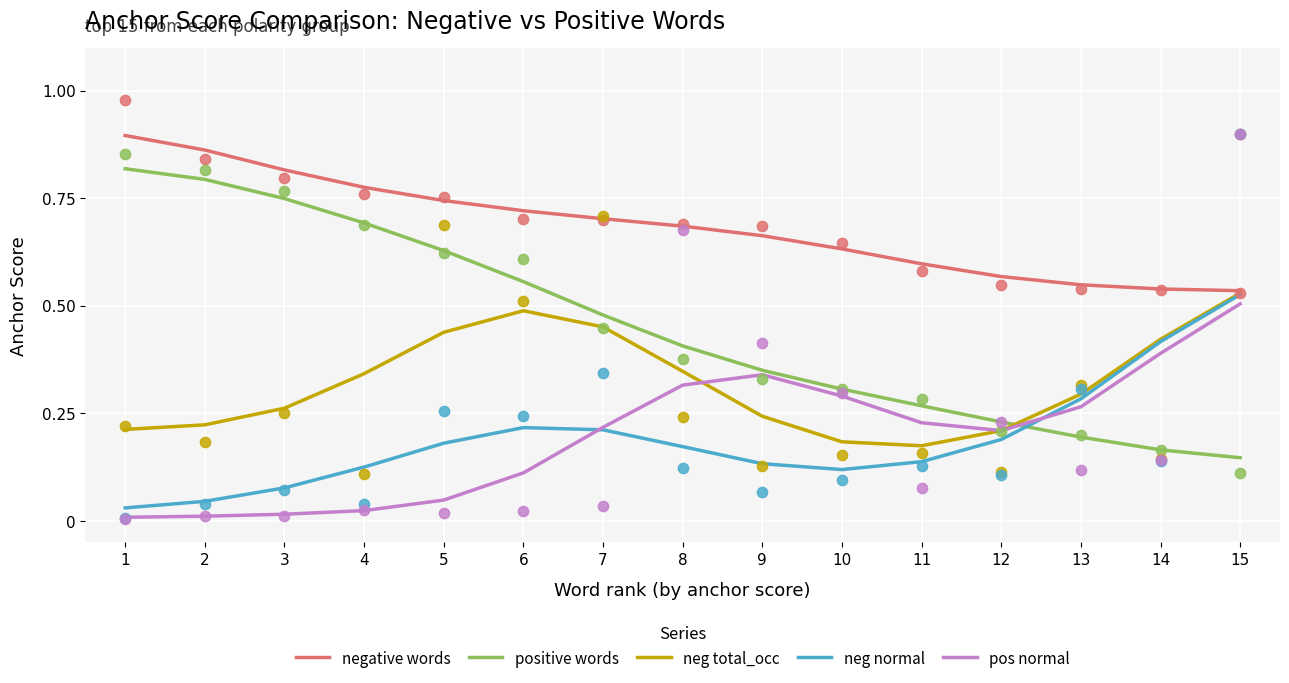

At which category is the sum across all series the highest?

15